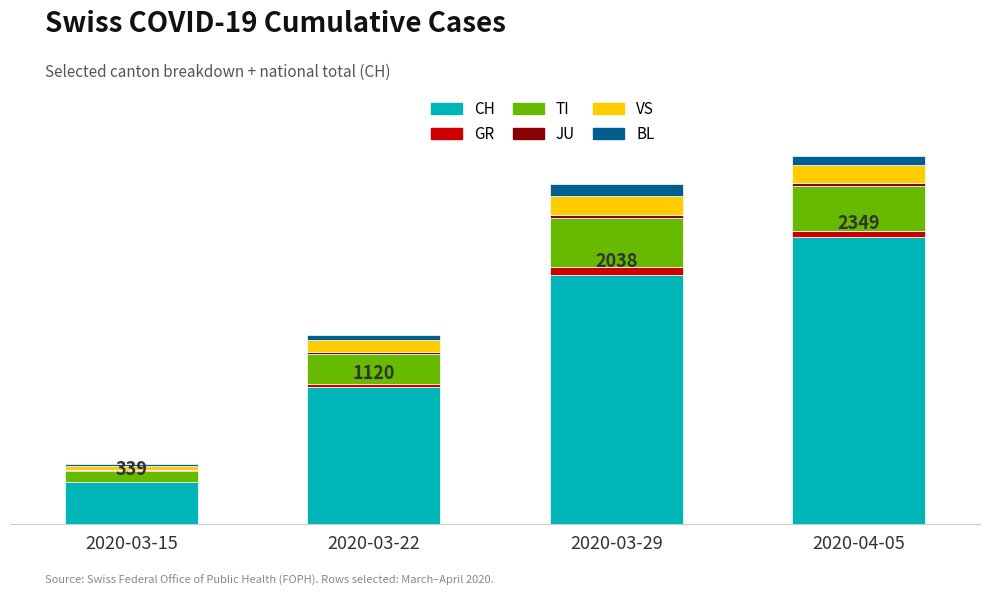

What is the difference between the maximum and minimum values in the VS series?

117